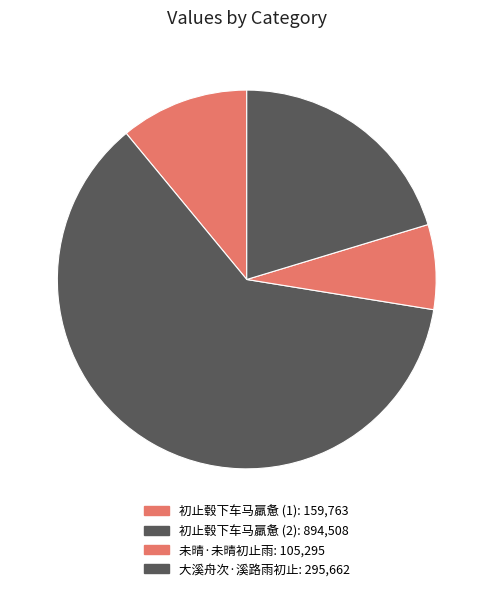

Which slice is the smallest?

未晴·未晴初止雨